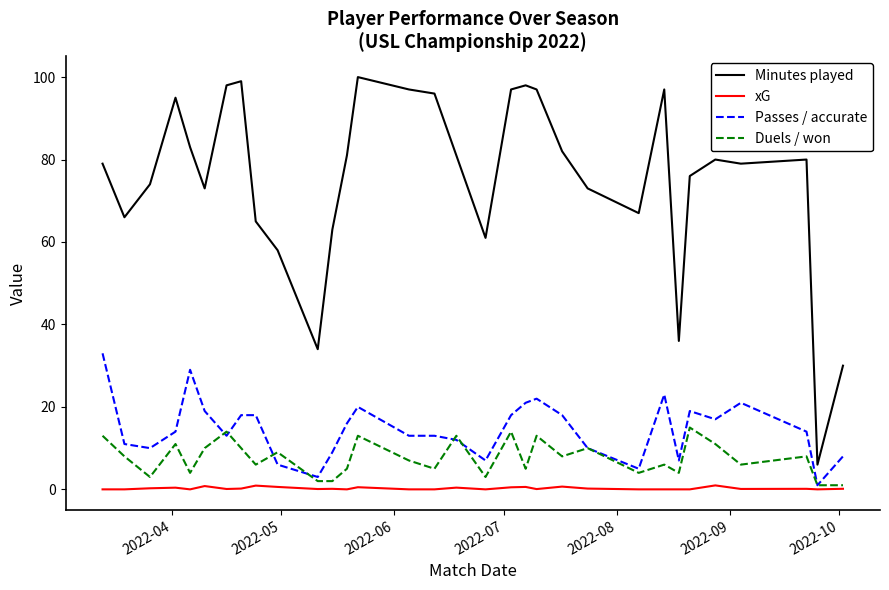

What is the maximum value for Minutes played?

100.0